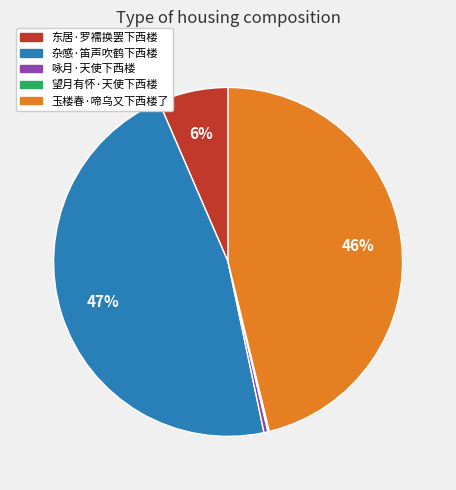

Which has a higher value, 杂感·笛声吹鹤下西楼 or 玉楼春·啼乌又下西楼了?

杂感·笛声吹鹤下西楼